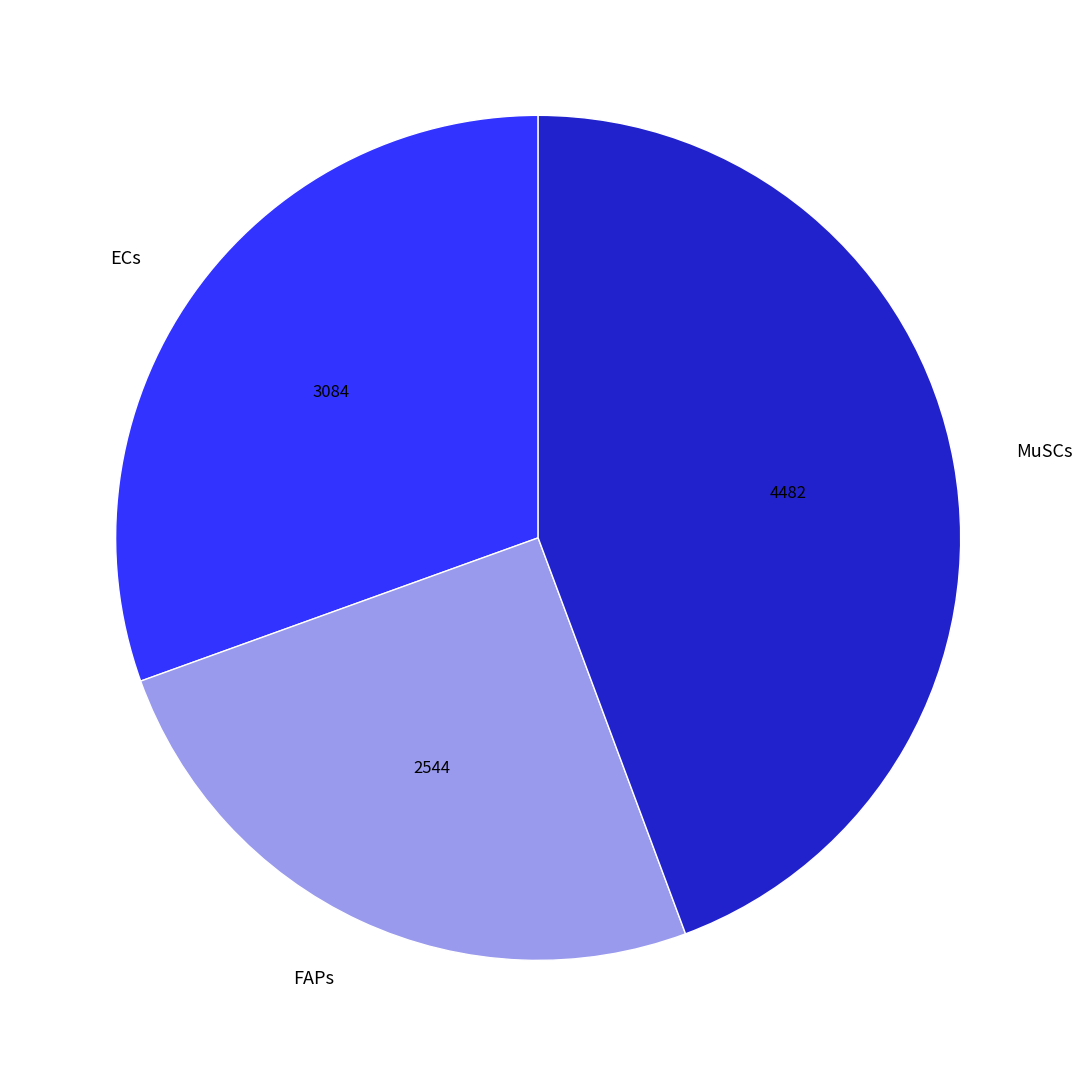

How many segments does this pie chart have?

3